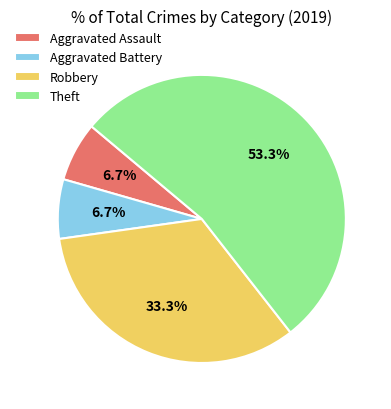

Which slice is the largest?

Theft